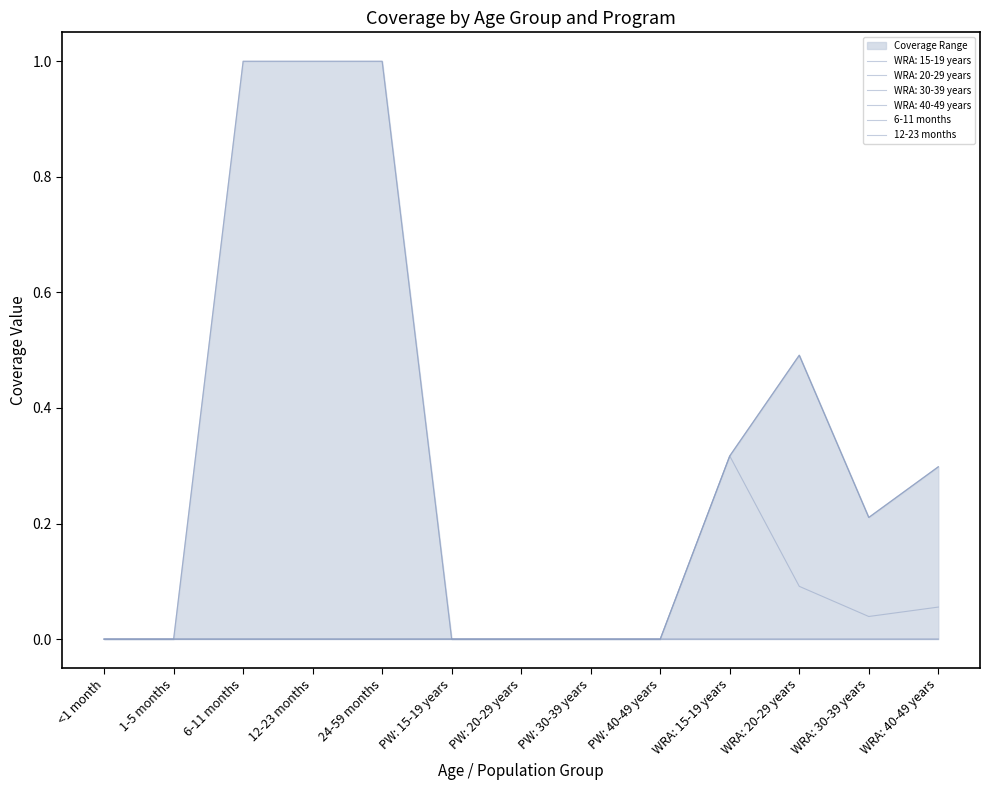

What position from the left is <1 month?

1